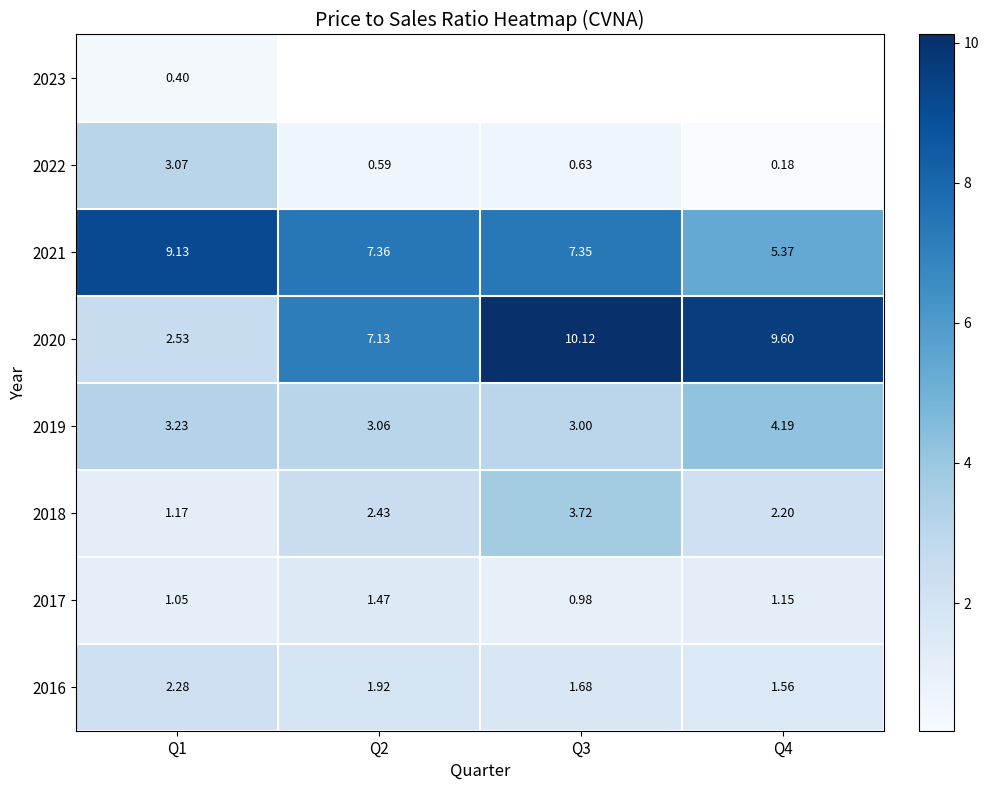

What is the spread (max minus min) of values at Q1?

8.7